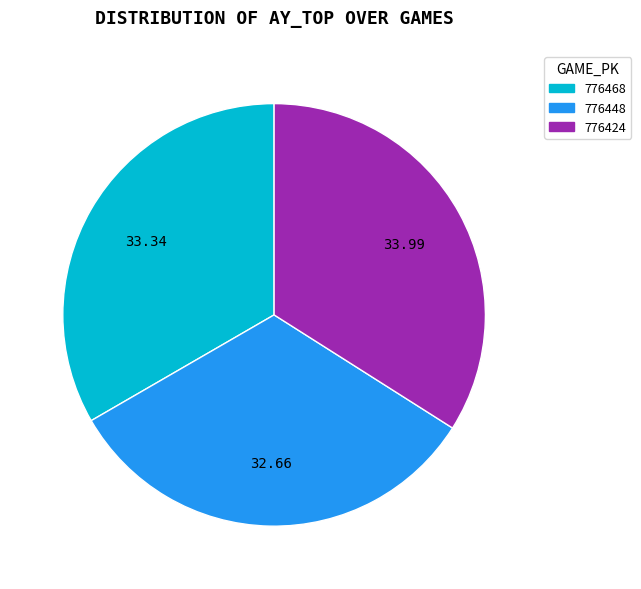

Count the number of slices in the pie.

3